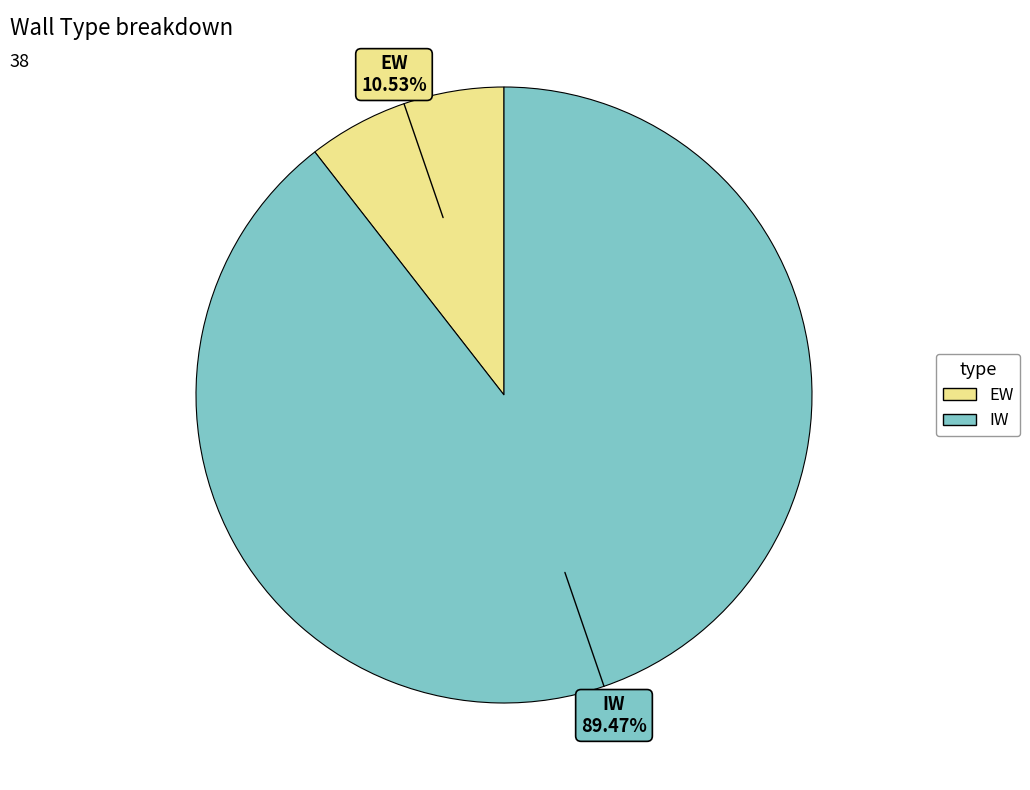

What portion of the pie excludes EW?

89.5%